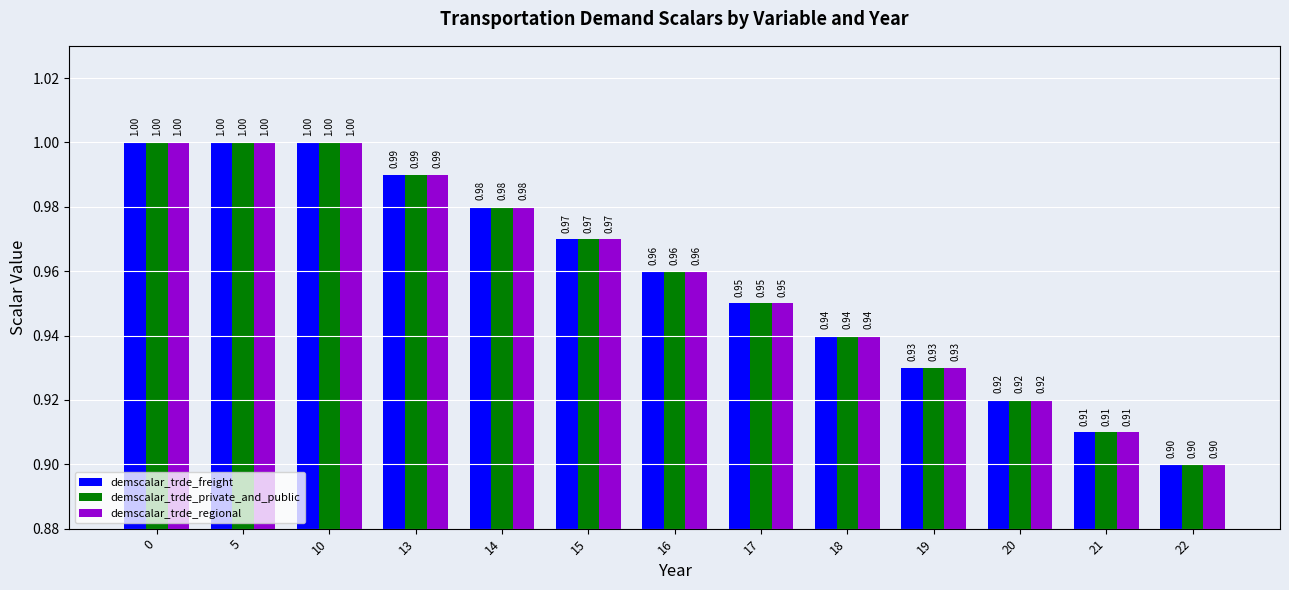

What is the sum of the demscalar_trde_freight values at 18 and 19?

1.9